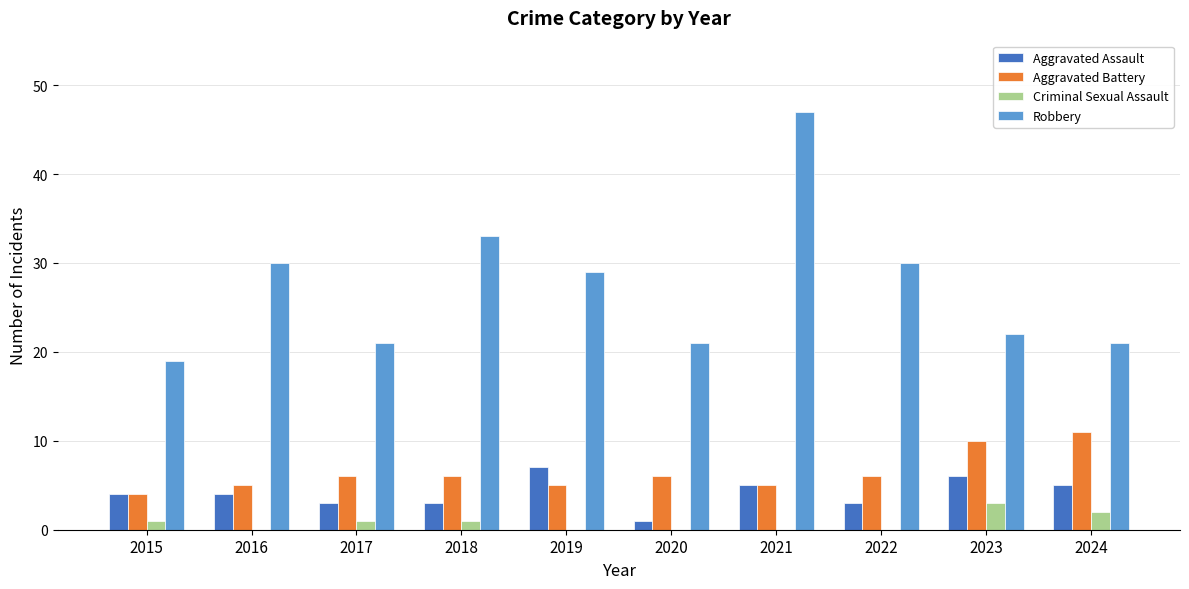

How many groups of bars are there?

10